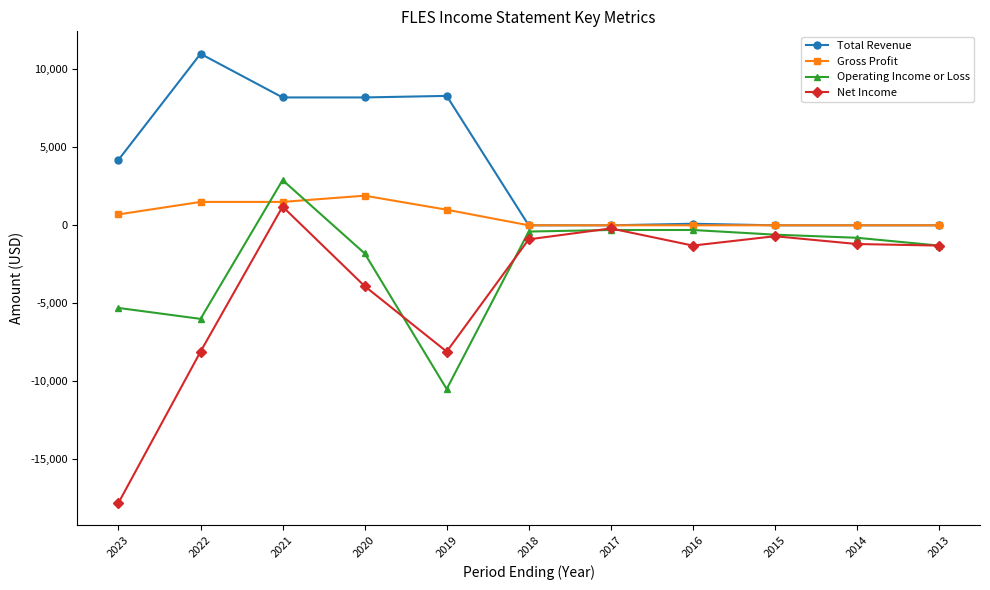

How many positive values does the Net Income series have?

1